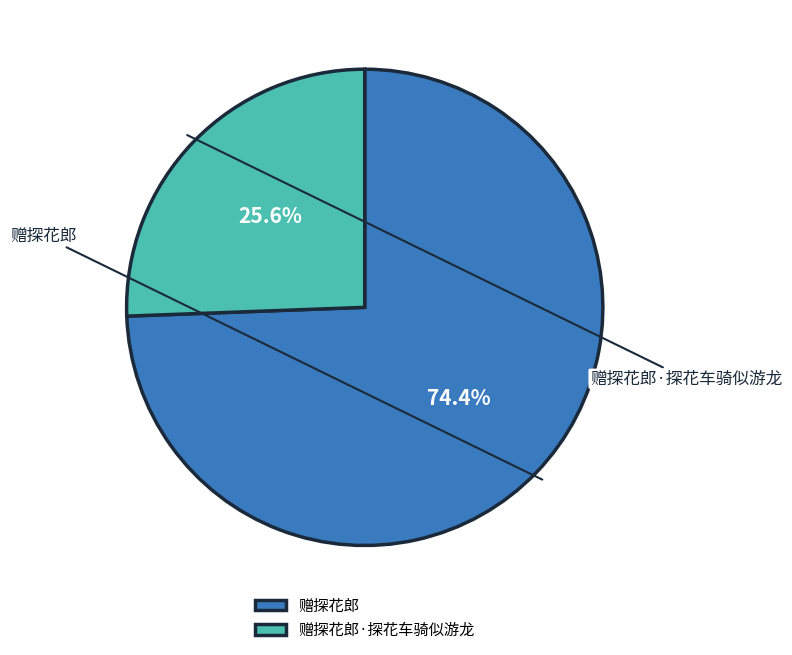

Count the number of slices in the pie.

2